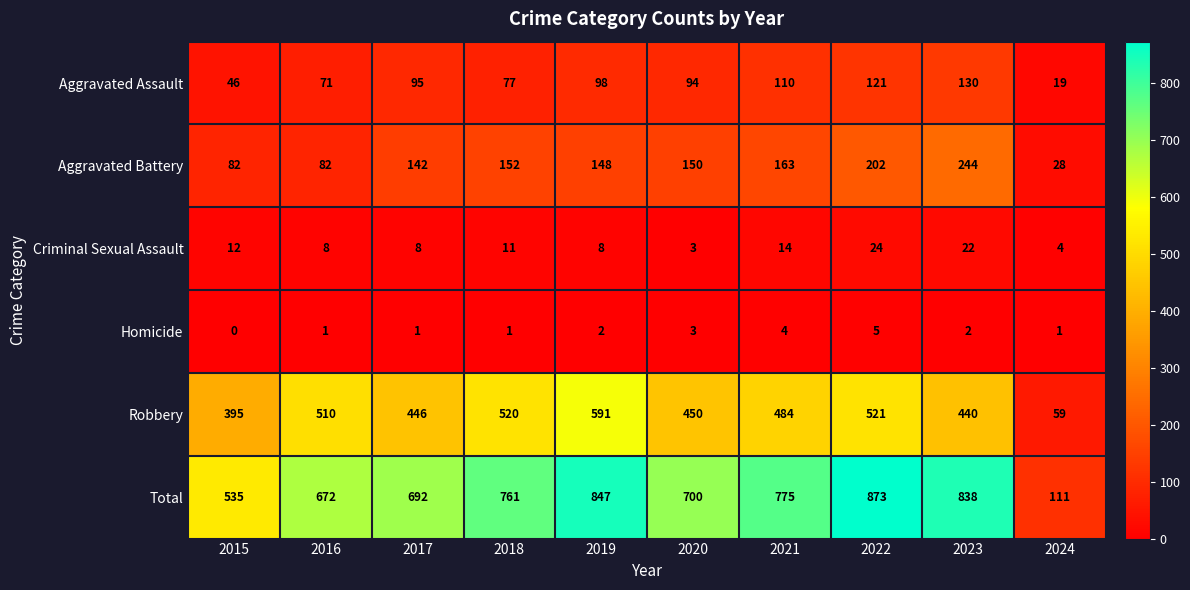

What is the sum of the Aggravated Battery values at 2022 and 2021?

365